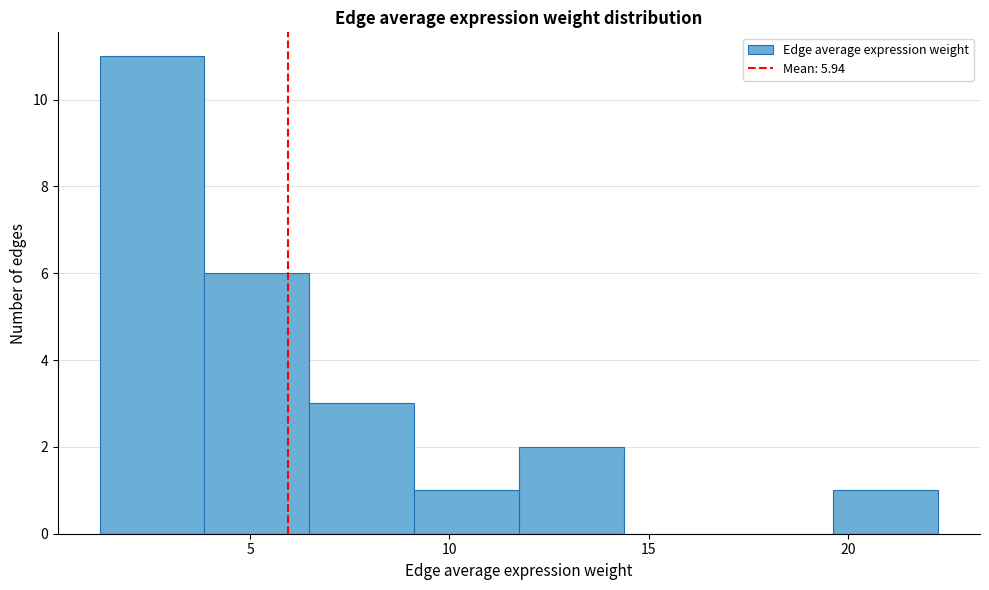

Reading left to right, transcribe this chart: for each bar, give the range it covers on the x-axis and its height. Neither the bar edges nor the heights are printed on the chart, so give them approximately, as read against the axes.

1.0 to 4.0: 11
4.0 to 6.5: 6
6.5 to 9.0: 3
9.0 to 11.5: 1
11.5 to 14.5: 2
14.5 to 17.0: 0
17.0 to 19.5: 0
19.5 to 22.5: 1